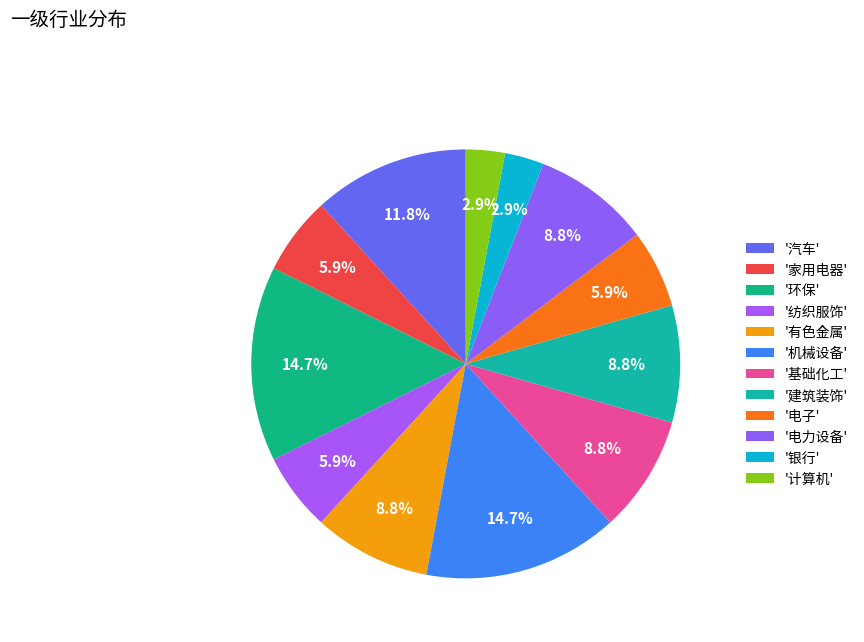

Is there any slice that represents more than half of the pie?

No